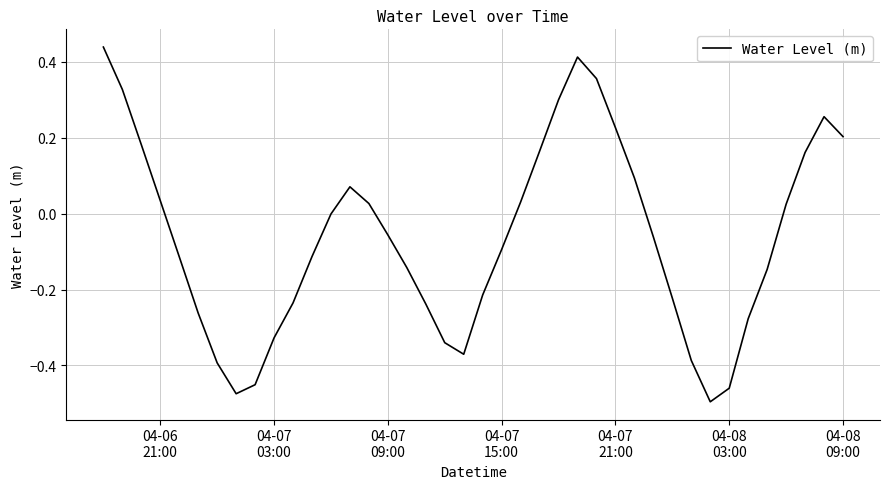

What is the greatest value displayed?

0.4